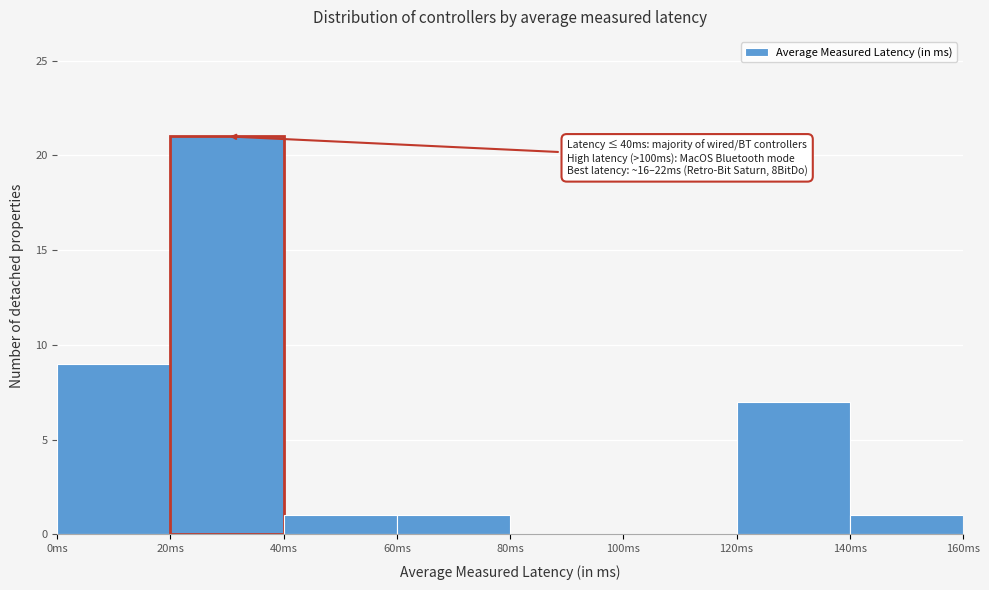

Over which range of the x-axis is the bar tallest?

20 to 40